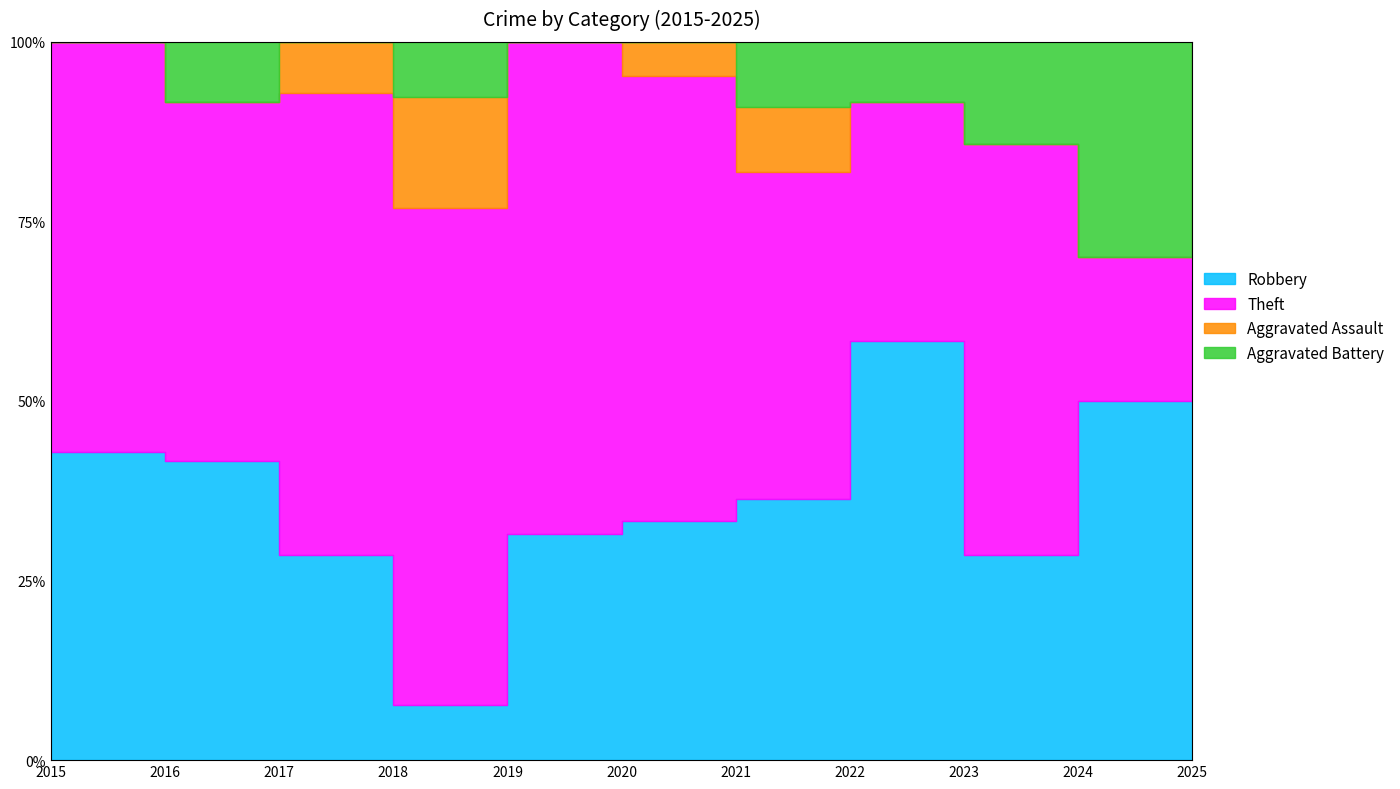

Is it true that Theft equals 6 at 2016?

True